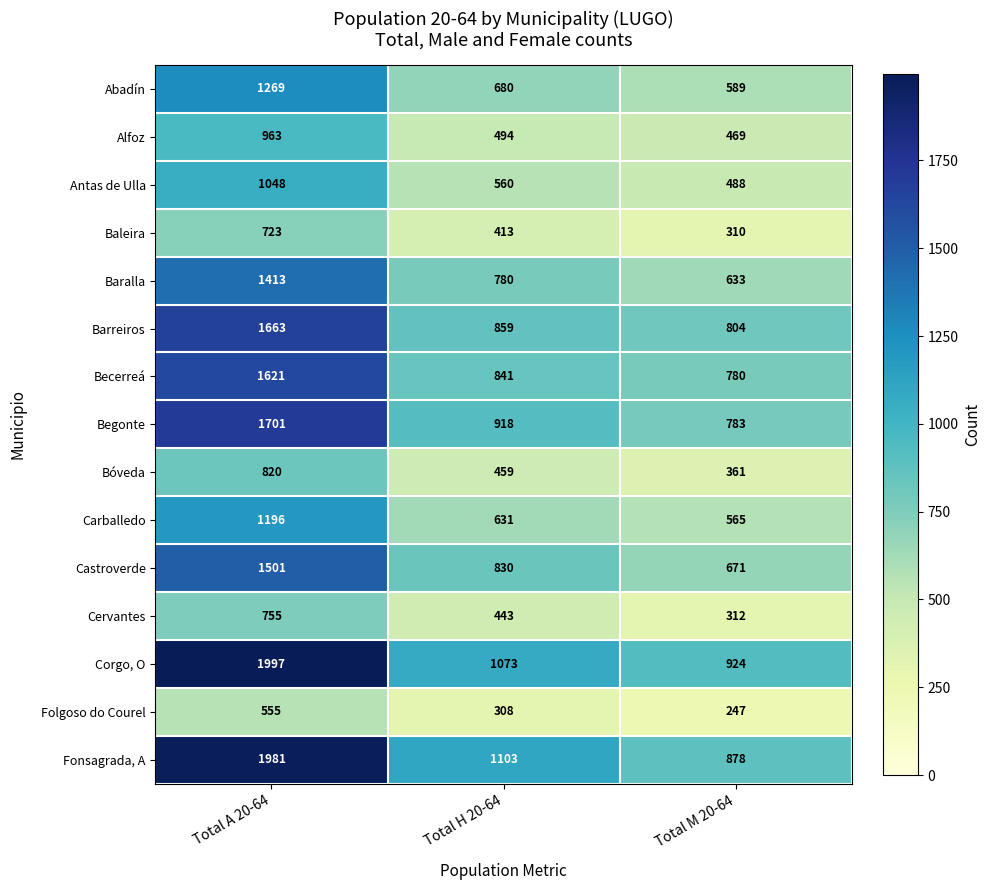

What is the total value across all series at Total M 20-64?

8814